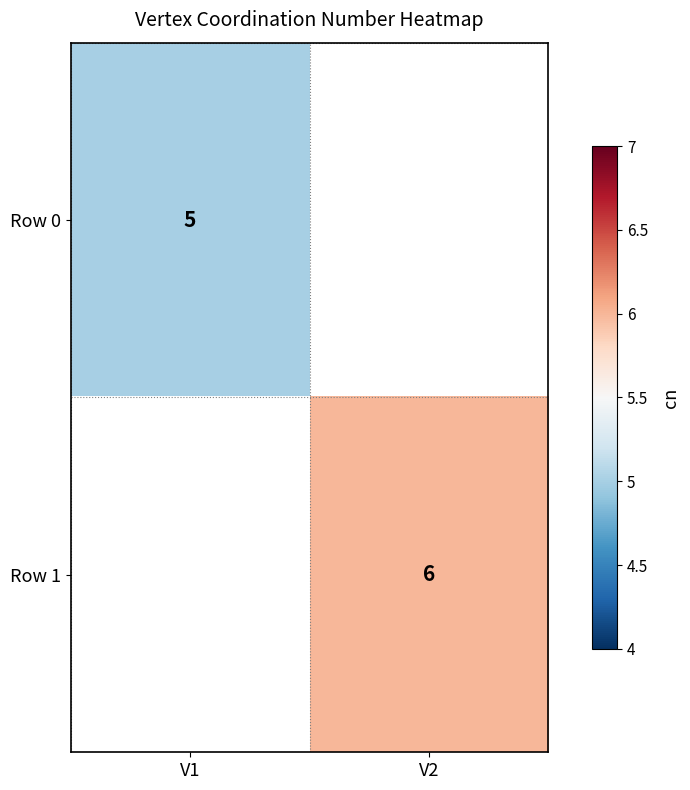

What is the maximum value shown in the chart?

6.0